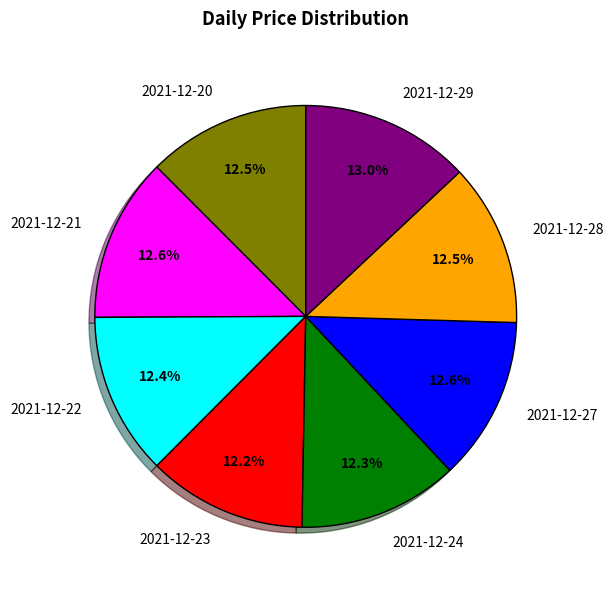

What is the ratio of the value at 2021-12-29 to the value at 2021-12-21?

1.0